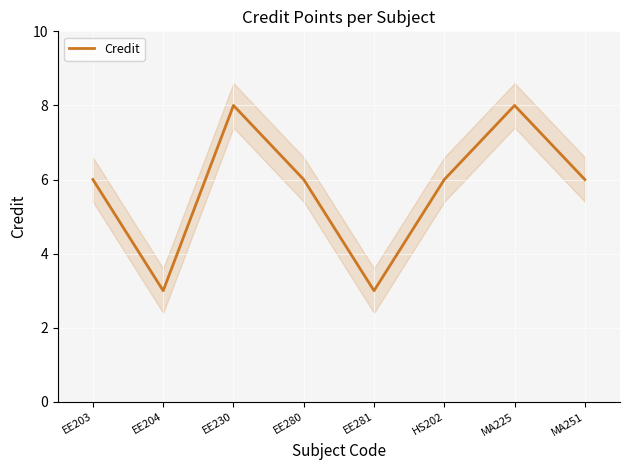

List the labels in order of value, largest first.

EE230, MA225, EE203, EE280, HS202, MA251, EE204, EE281